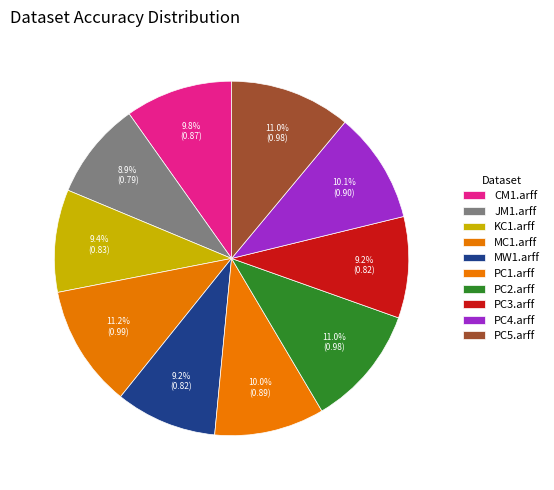

Does PC3.arff account for over 50% of the chart?

No